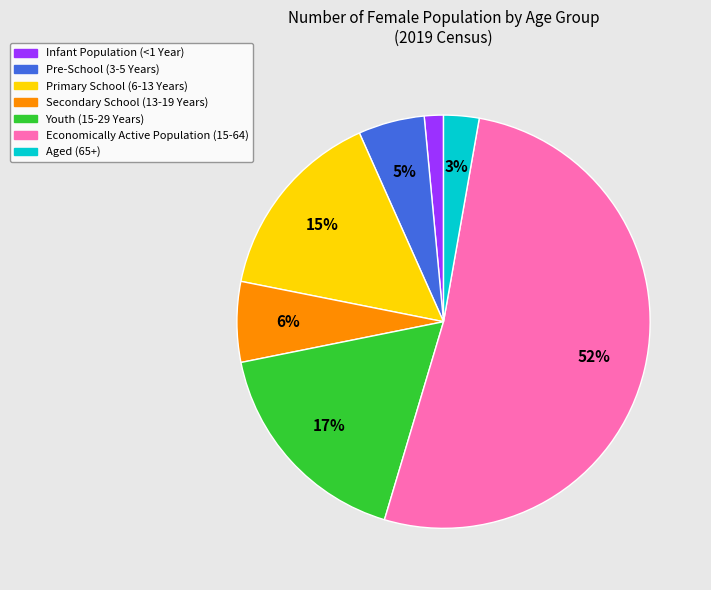

How many segments does this pie chart have?

7